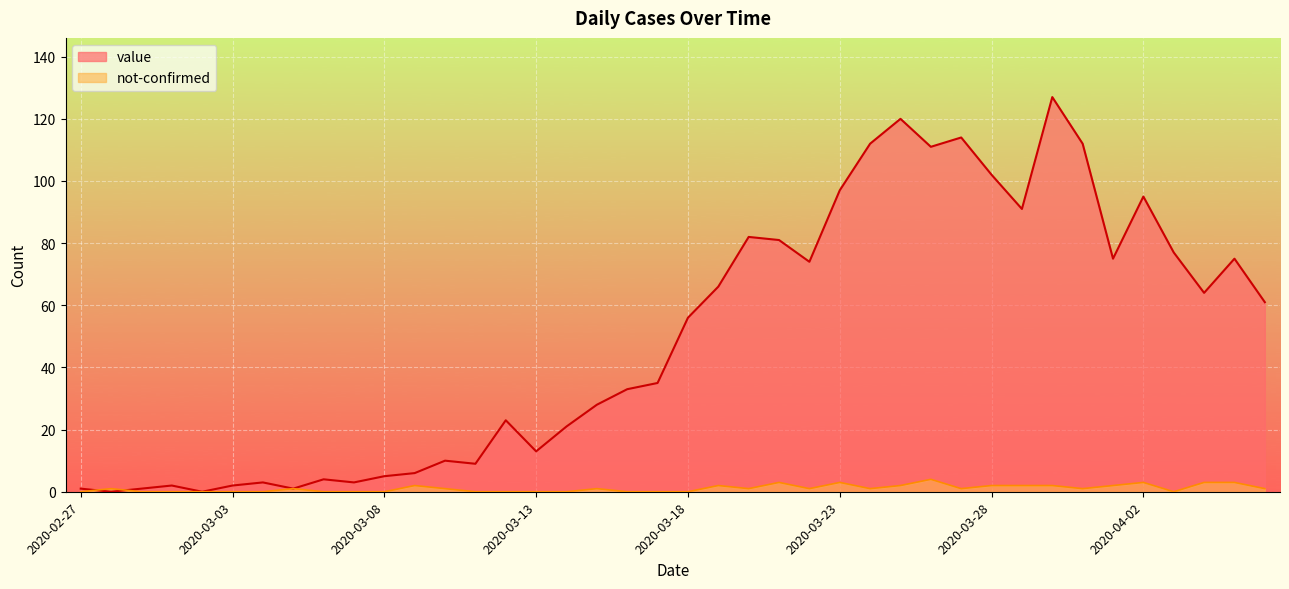

Is it true that value equals 37 at 2020-03-18?

False